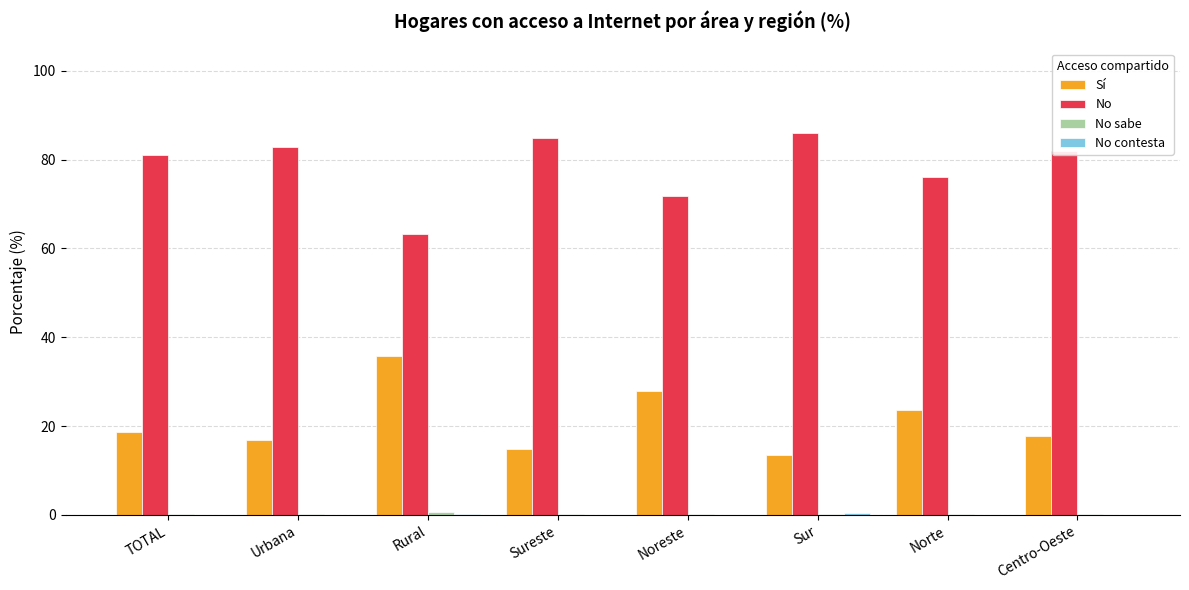

Where does the No series first go above 82?

Urbana